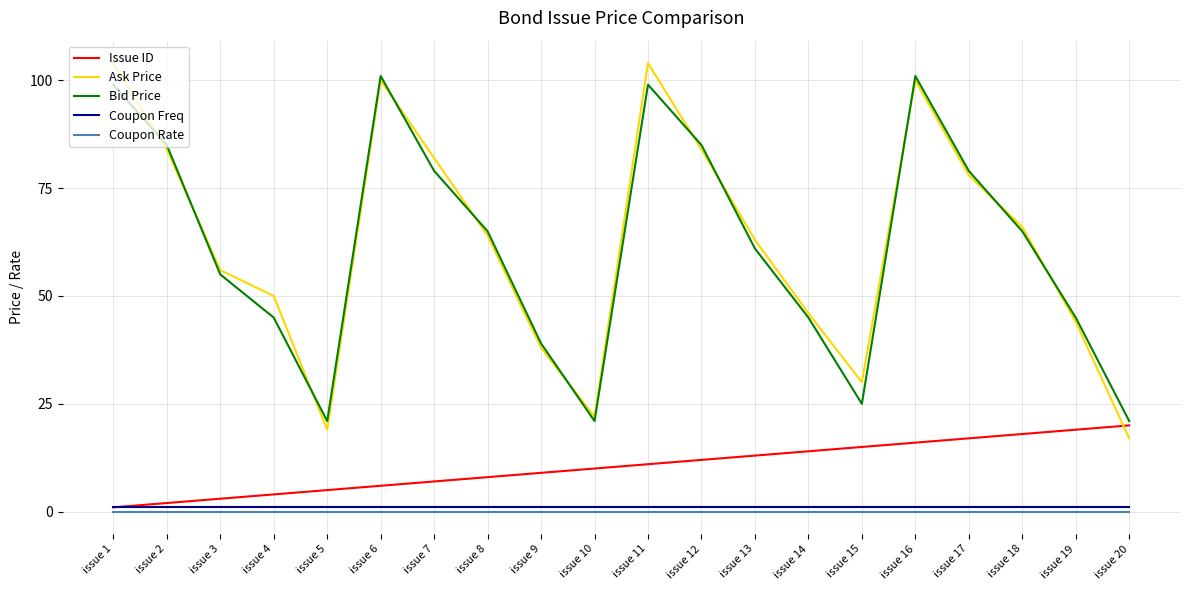

True or false: Coupon Rate has a value of 0.0 at issue 2.

True